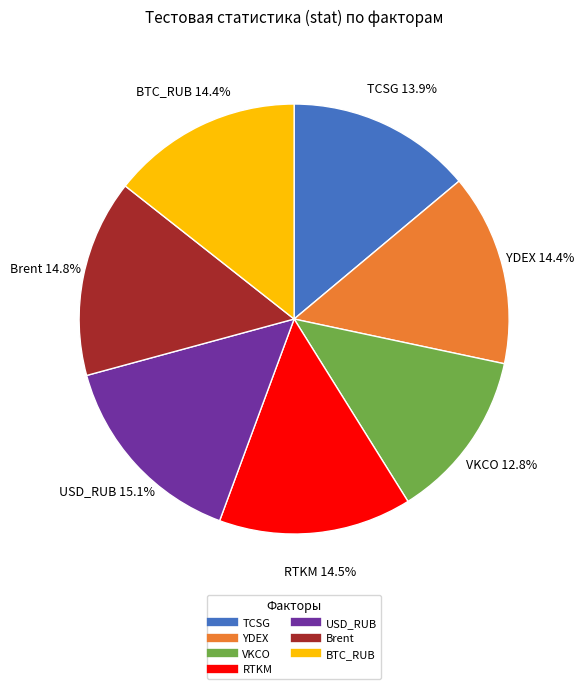

Which slice is the smallest?

VKCO